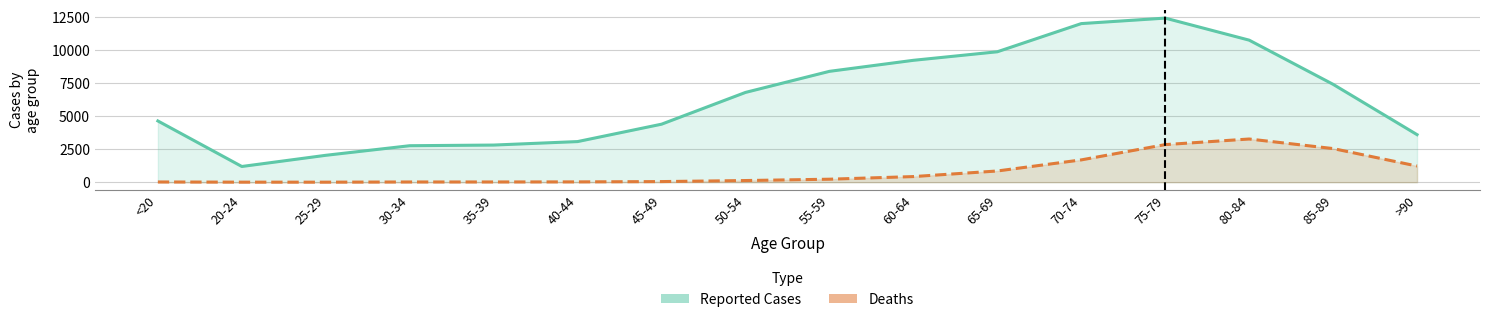

At how many categories does at least one series exceed 4256?

10